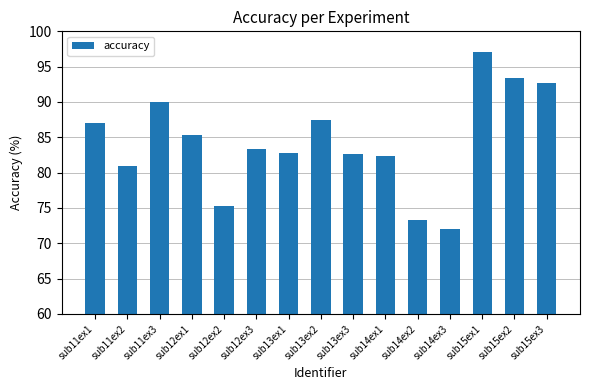

What position from the right is sub12ex3?

10